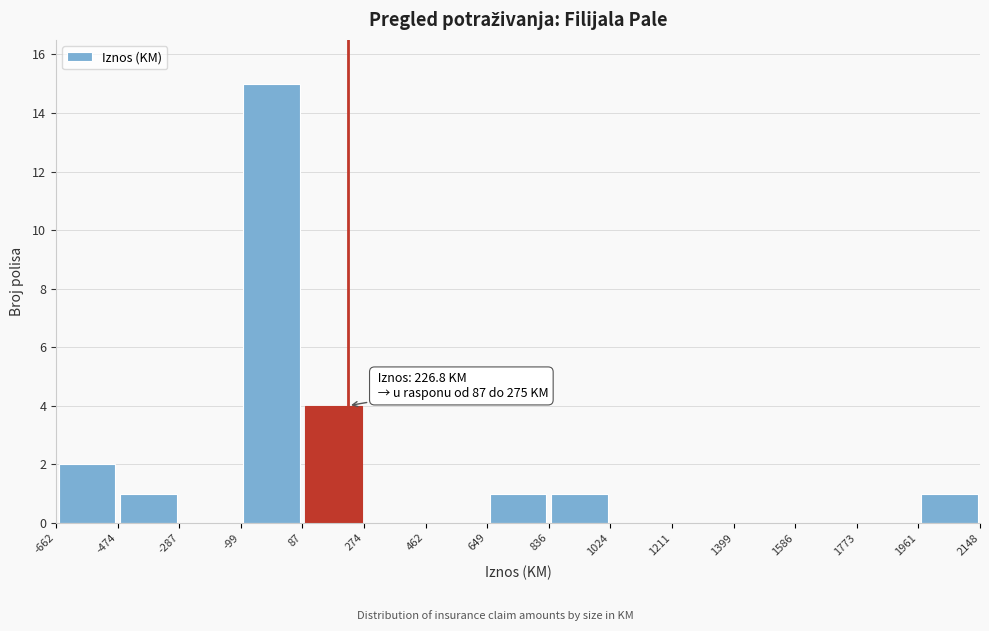

Which range on the x-axis has the tallest bar?

-99 to 87